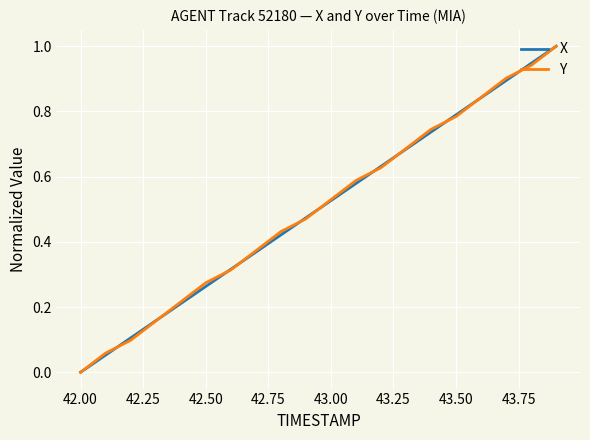

What is the maximum value for Y?

1.0